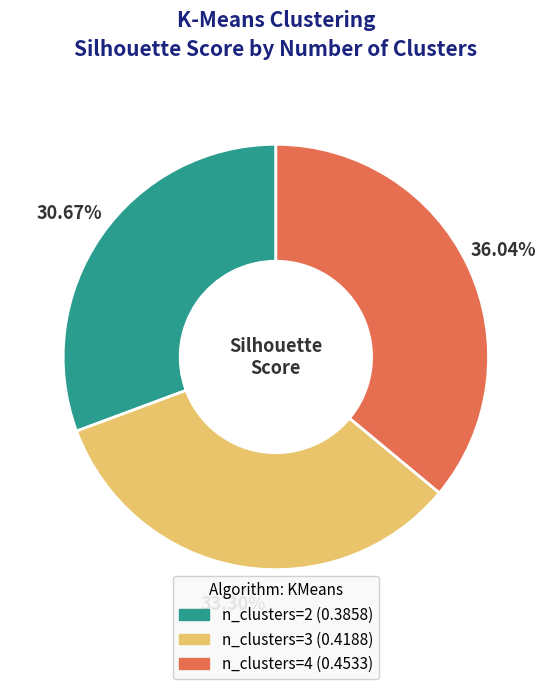

Which slice is the smallest?

n_clusters=2